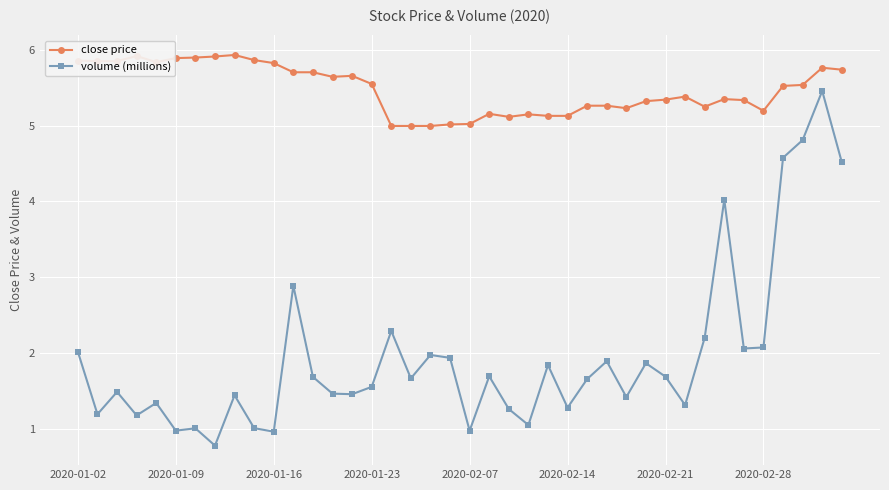

How many data points does each series have?

40